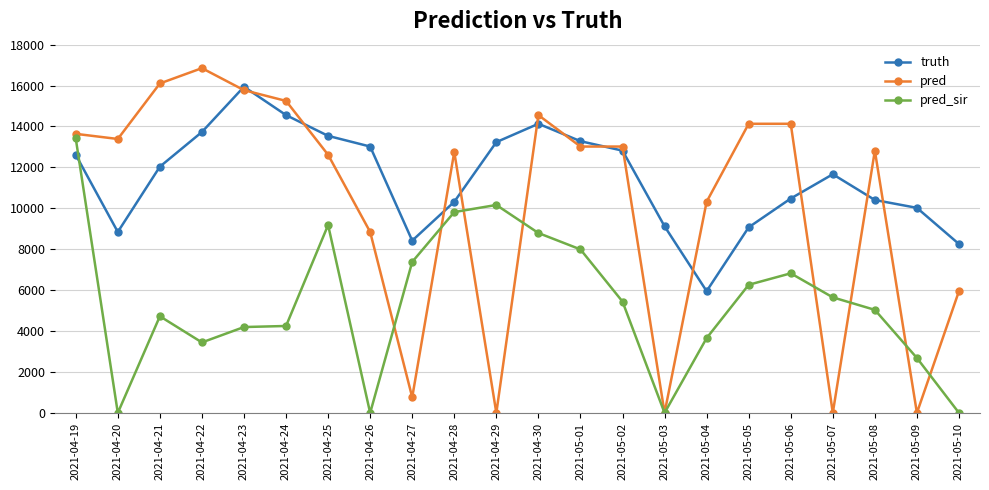

What is the difference between the truth values at 2021-04-25 and 2021-05-06?

3063.0